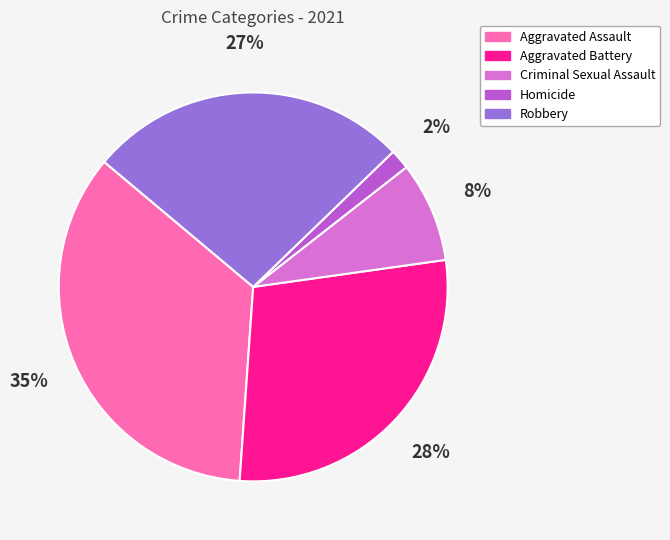

To the nearest percent, what percentage of the pie is Robbery?

27%